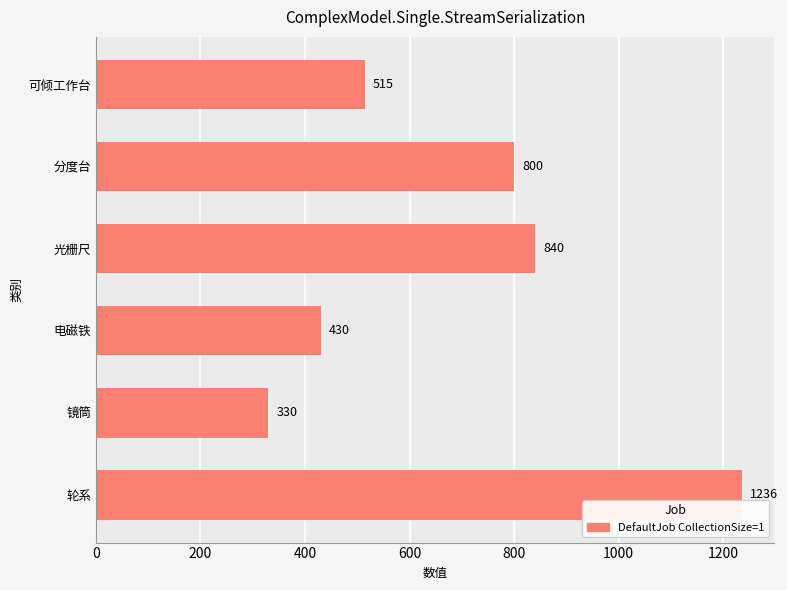

What is the difference between the second highest and minimum values?

510